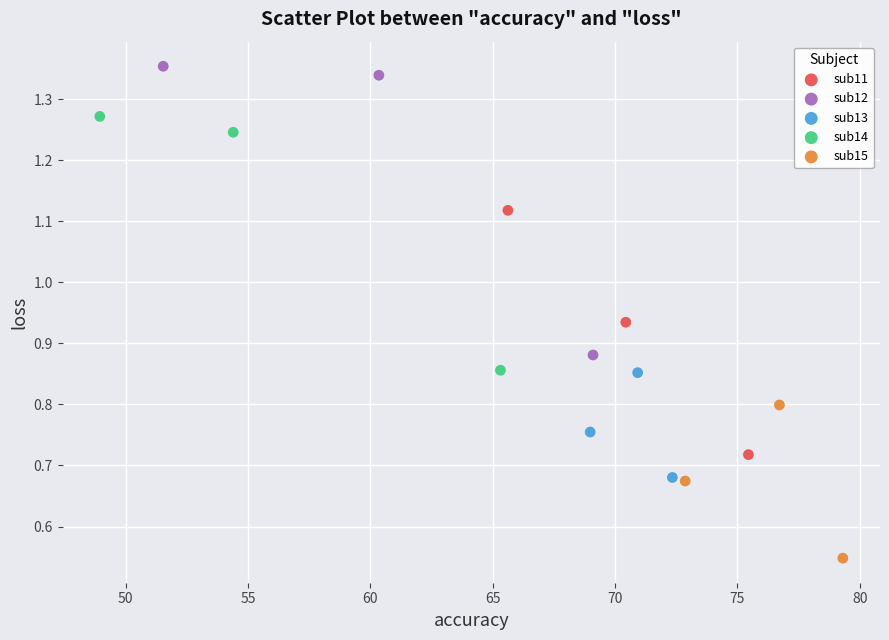

Which series has the largest Y range (max minus min)?

sub12